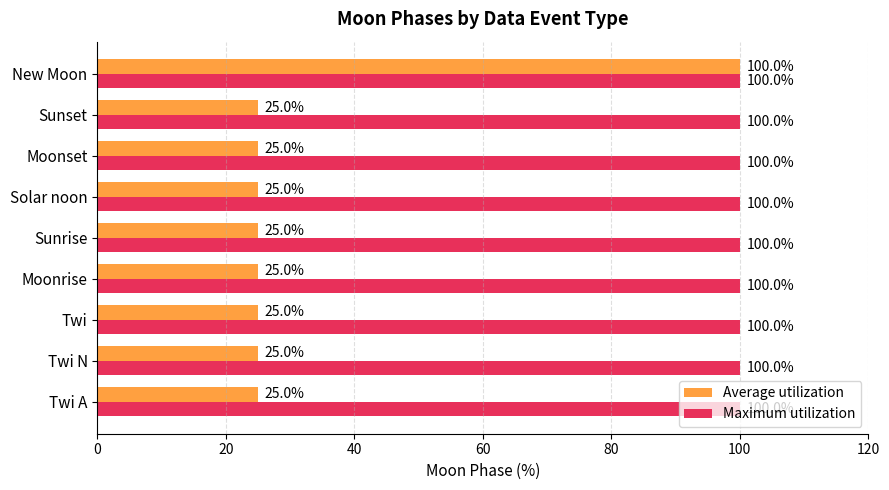

What are all the series names shown in the legend?

Average utilization, Maximum utilization